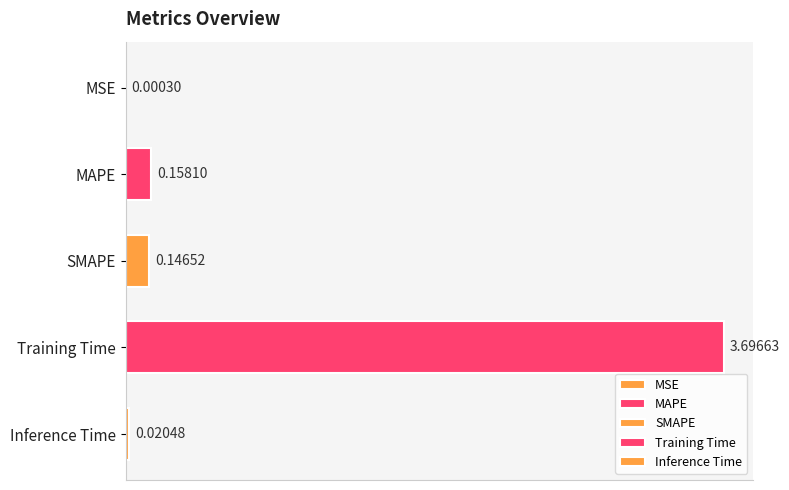

Where is the data nearest to the value 1?

MAPE